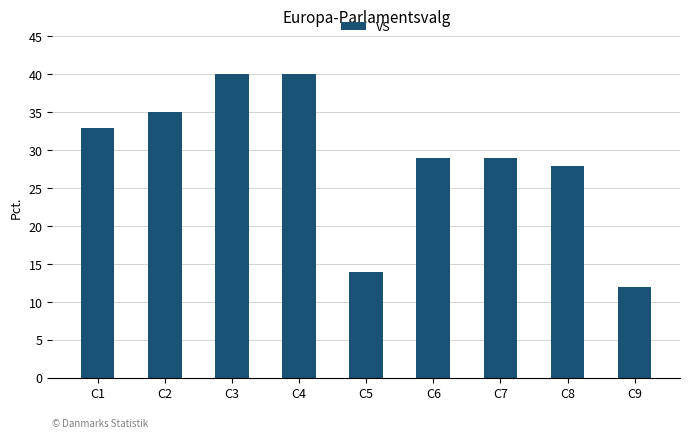

What is the difference between the values at C3 and C7?

11